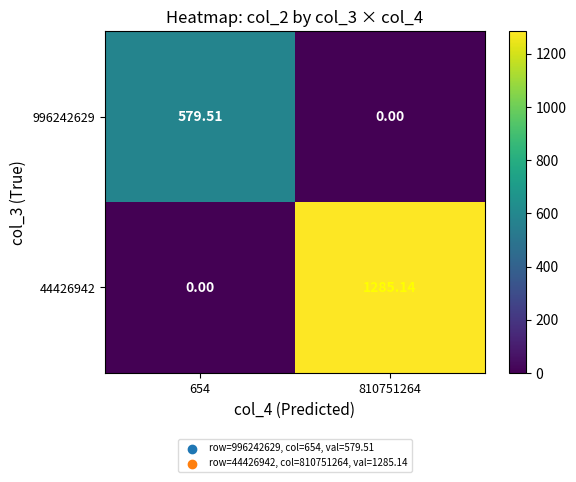

Which series changed the most between 654 and 810751264?

44426942